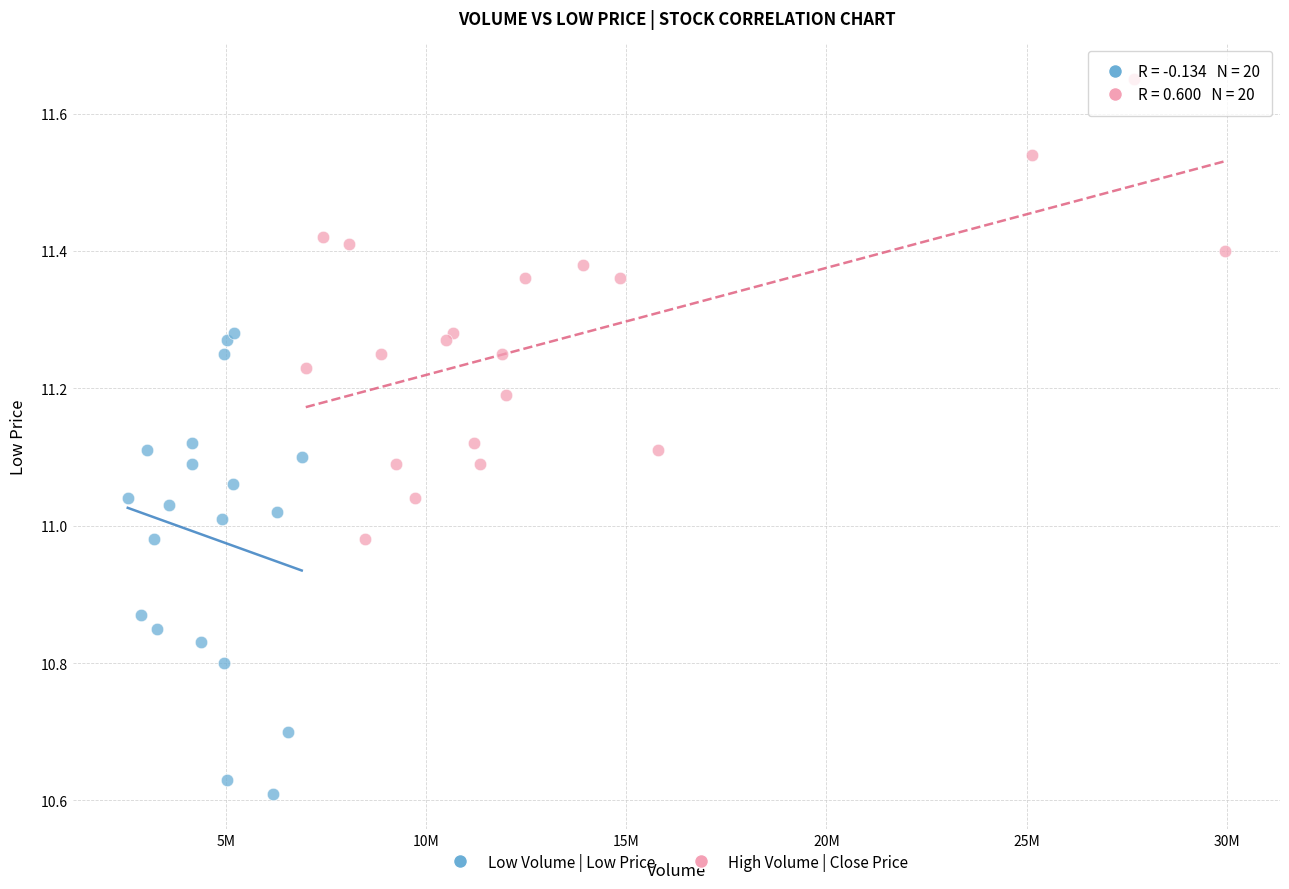

What are all the series names shown in the legend?

Low Volume | Low Price, High Volume | Close Price